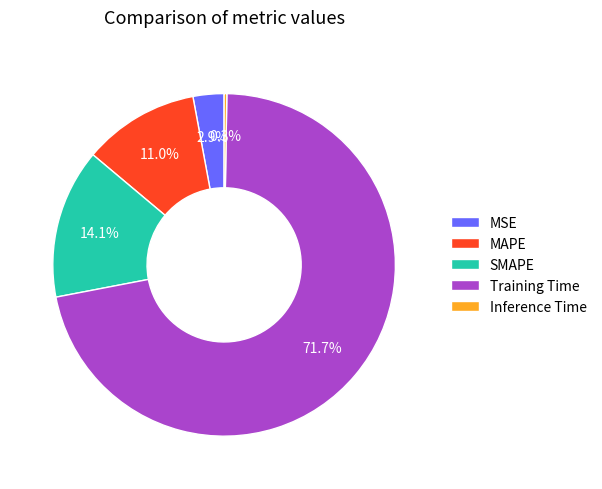

Which category has the biggest portion of the pie?

Training Time